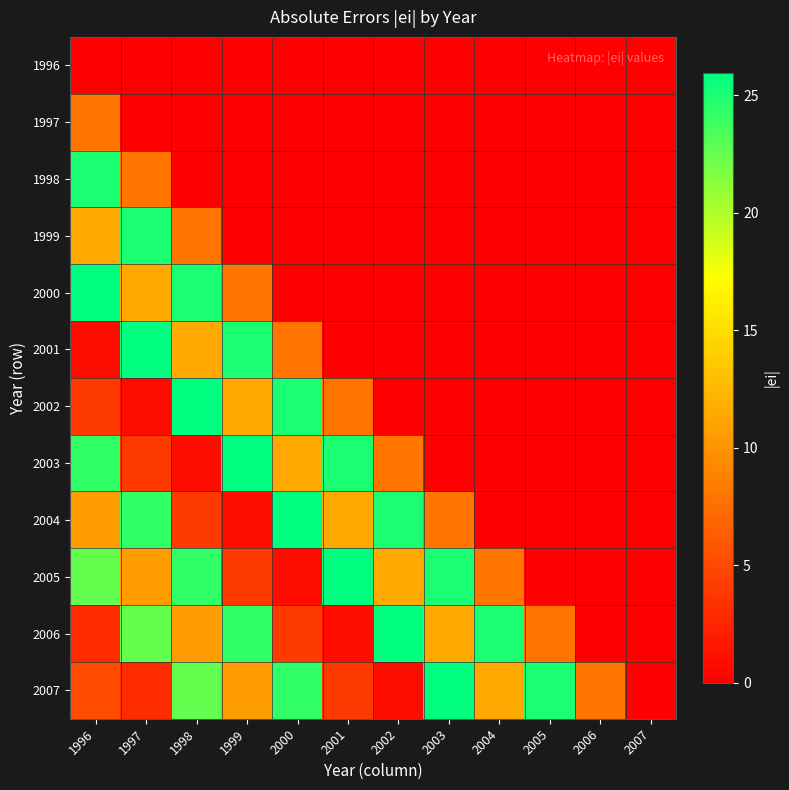

Reading left to right, extract all data points from this chart.

1996: 1996=0.0	1997=0.0	1998=0.0	1999=0.0	2000=0.0	2001=0.0	2002=0.0	2003=0.0	2004=0.0	2005=0.0	2006=0.0	2007=0.0
1997: 1996=8.0	1997=0.0	1998=0.0	1999=0.0	2000=0.0	2001=0.0	2002=0.0	2003=0.0	2004=0.0	2005=0.0	2006=0.0	2007=0.0
1998: 1996=25.0	1997=8.0	1998=0.0	1999=0.0	2000=0.0	2001=0.0	2002=0.0	2003=0.0	2004=0.0	2005=0.0	2006=0.0	2007=0.0
1999: 1996=11.4	1997=25.0	1998=8.0	1999=0.0	2000=0.0	2001=0.0	2002=0.0	2003=0.0	2004=0.0	2005=0.0	2006=0.0	2007=0.0
2000: 1996=25.9	1997=11.4	1998=25.0	1999=8.0	2000=0.0	2001=0.0	2002=0.0	2003=0.0	2004=0.0	2005=0.0	2006=0.0	2007=0.0
2001: 1996=0.9	1997=25.9	1998=11.4	1999=25.0	2000=8.0	2001=0.0	2002=0.0	2003=0.0	2004=0.0	2005=0.0	2006=0.0	2007=0.0
2002: 1996=4.0	1997=0.9	1998=25.9	1999=11.4	2000=25.0	2001=8.0	2002=0.0	2003=0.0	2004=0.0	2005=0.0	2006=0.0	2007=0.0
2003: 1996=24.3	1997=4.0	1998=0.9	1999=25.9	2000=11.4	2001=25.0	2002=8.0	2003=0.0	2004=0.0	2005=0.0	2006=0.0	2007=0.0
2004: 1996=10.6	1997=24.3	1998=4.0	1999=0.9	2000=25.9	2001=11.4	2002=25.0	2003=8.0	2004=0.0	2005=0.0	2006=0.0	2007=0.0
2005: 1996=22.5	1997=10.6	1998=24.3	1999=4.0	2000=0.9	2001=25.9	2002=11.4	2003=25.0	2004=8.0	2005=0.0	2006=0.0	2007=0.0
2006: 1996=2.9	1997=22.5	1998=10.6	1999=24.3	2000=4.0	2001=0.9	2002=25.9	2003=11.4	2004=25.0	2005=8.0	2006=0.0	2007=0.0
2007: 1996=5.1	1997=2.9	1998=22.5	1999=10.6	2000=24.3	2001=4.0	2002=0.9	2003=25.9	2004=11.4	2005=25.0	2006=8.0	2007=0.0